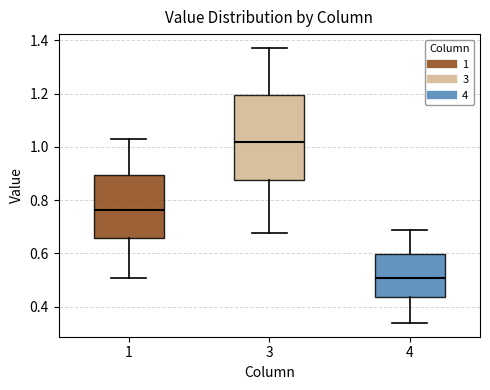

Reading left to right, read every box against the y-axis: the position of its median line, the range the box covers, and the ends of its whiskers. The values are not printed on the chart, so give them approximately, as read against the axis.

1: median 0.76, box 0.66 to 0.90, whiskers 0.50 to 1.02
3: median 1.02, box 0.88 to 1.20, whiskers 0.68 to 1.38
4: median 0.50, box 0.44 to 0.60, whiskers 0.34 to 0.68